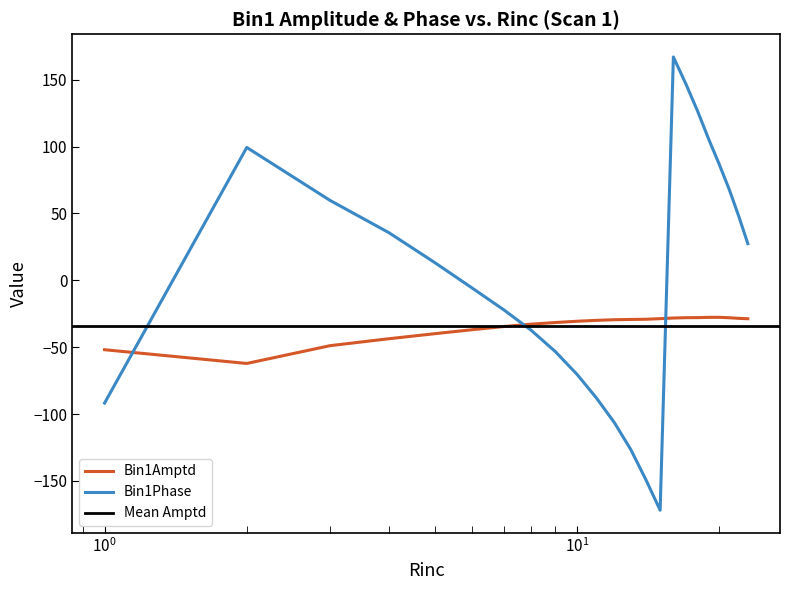

At which category does Bin1Amptd reach its first local peak?

20